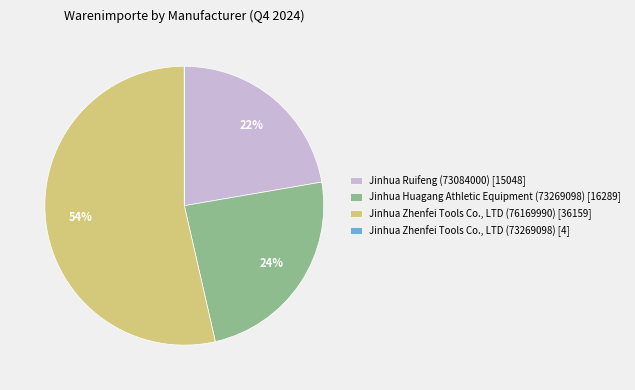

Is Jinhua Ruifeng (73084000) [15048] the majority of the pie?

No